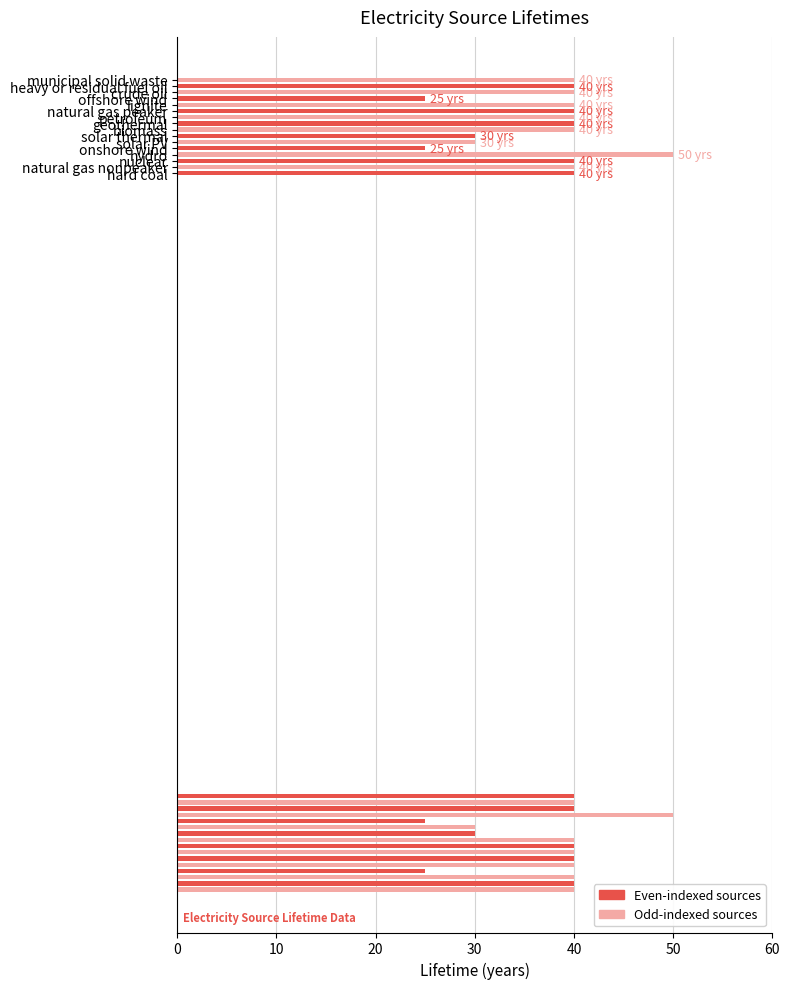

Reading left to right, list all the values displayed in this chart.

hard coal=40	natural gas nonpeaker=40	nuclear=40	hydro=50	onshore wind=25	solar PV=30	solar thermal=30	biomass=40	geothermal=40	petroleum=40	natural gas peaker=40	lignite=40	offshore wind=25	crude oil=40	heavy or residual fuel oil=40	municipal solid waste=40